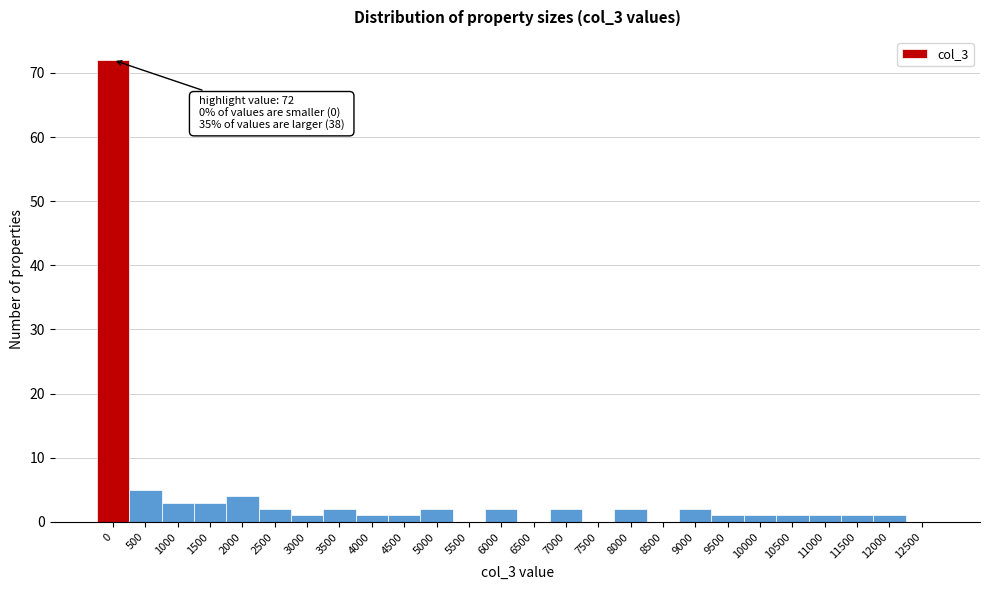

Reading left to right, transcribe all the data shown in this chart.

0=72	500=5	1000=3	1500=3	2000=4	2500=2	3000=1	3500=2	4000=1	4500=1	5000=2	5500=0	6000=2	6500=0	7000=2	7500=0	8000=2	8500=0	9000=2	9500=1	10000=1	10500=1	11000=1	11500=1	12000=1	12500=0